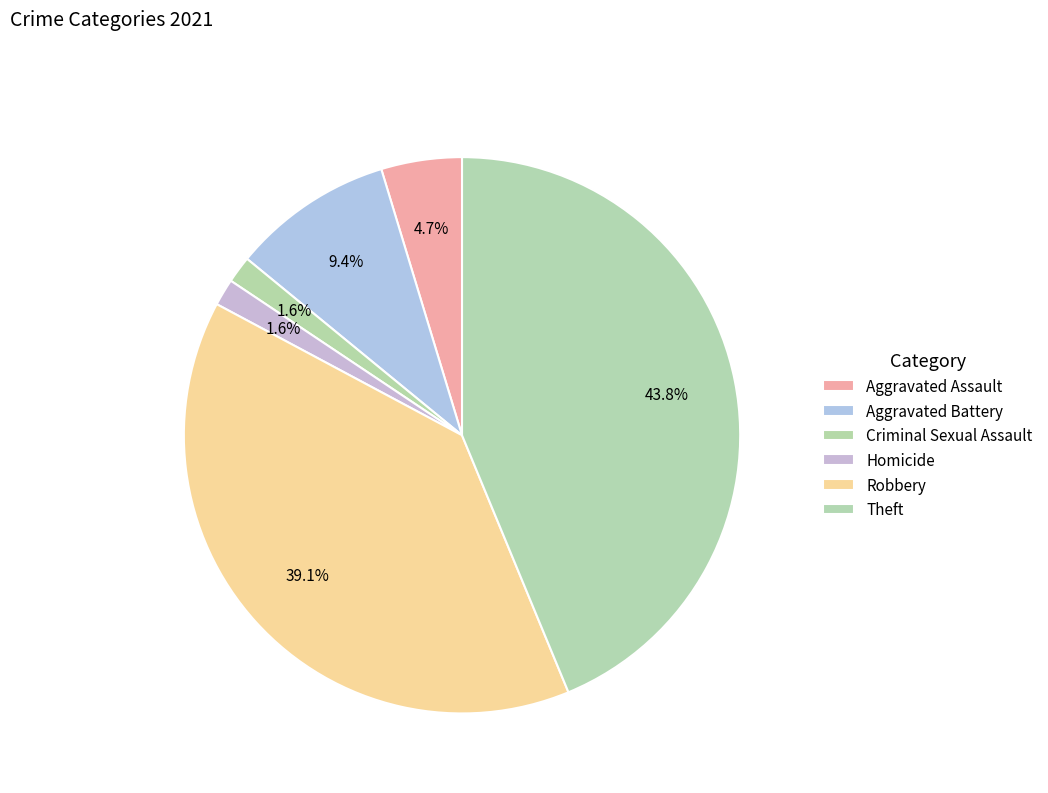

What percentage is the Robbery slice, to the nearest percent?

39%